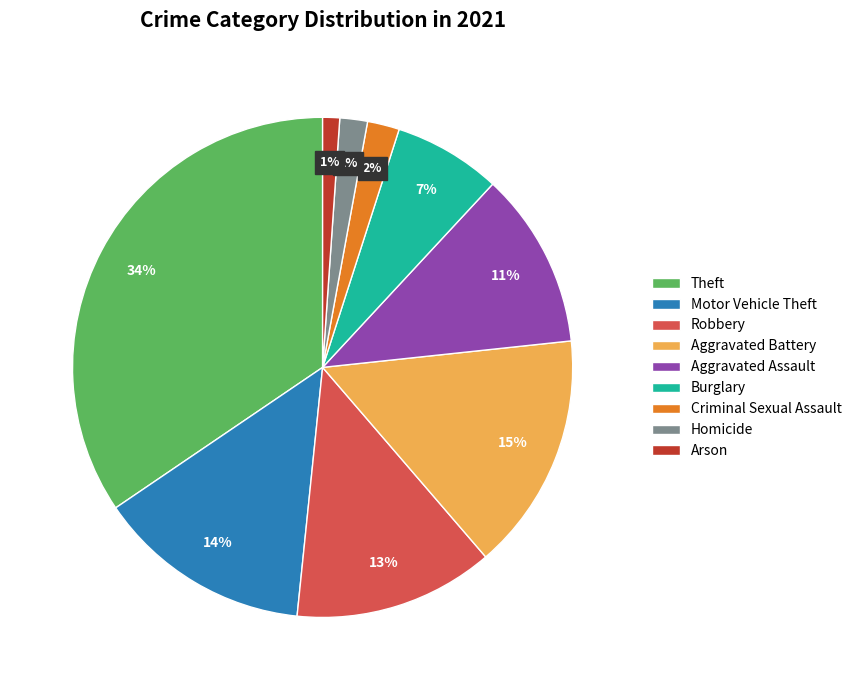

The Homicide slice represents 16% of the pie. True or false?

False